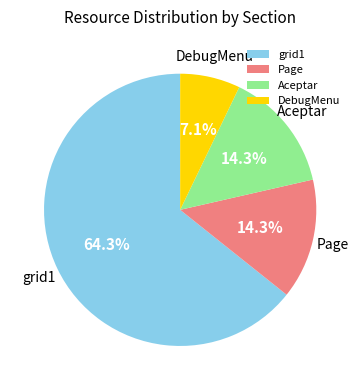

Between Page and DebugMenu, which is larger?

Page